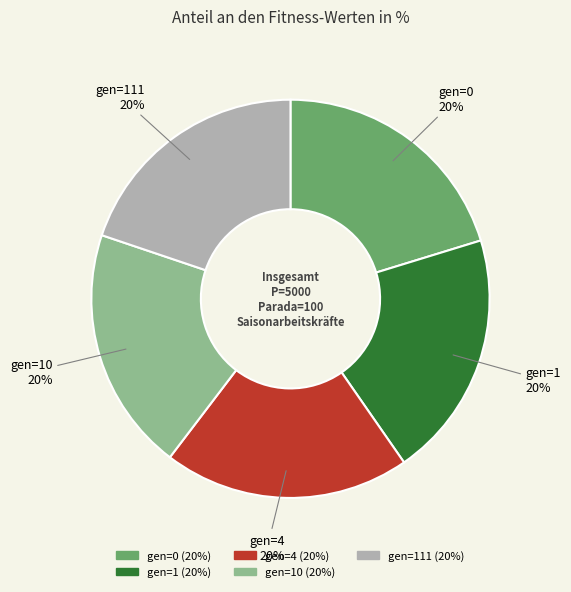

To the nearest percent, what percentage of the pie is gen=1?

20%